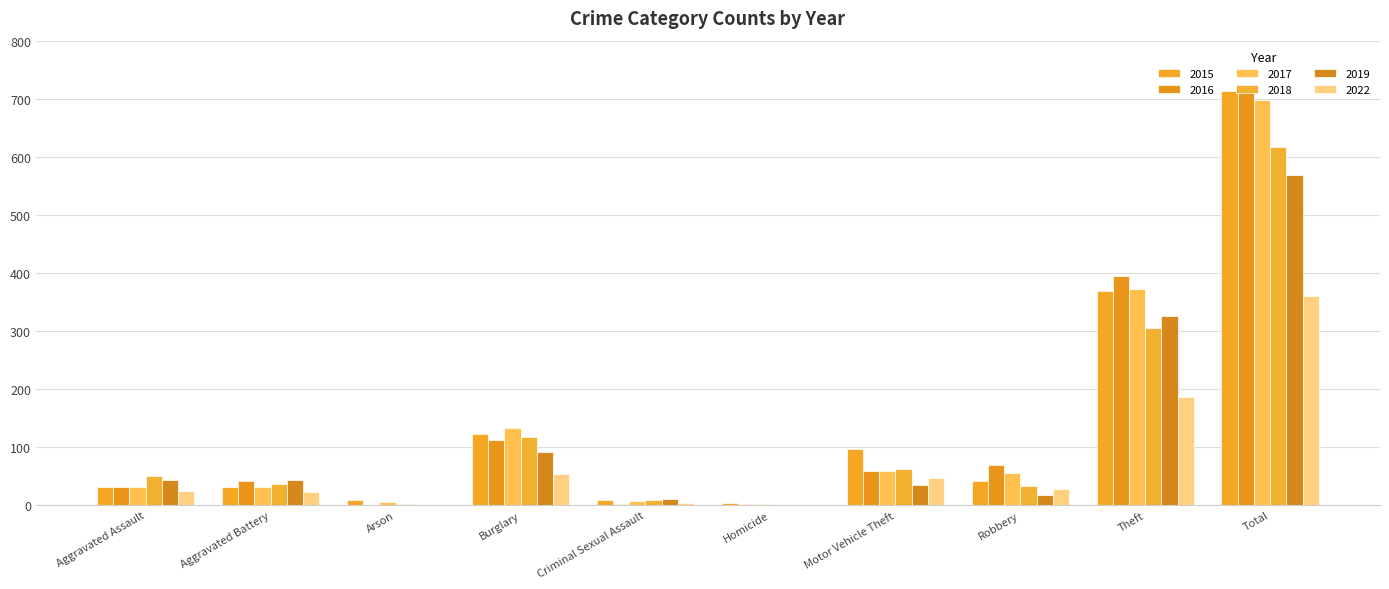

What is the value of the 2019 bar at the 3rd from the left?

1